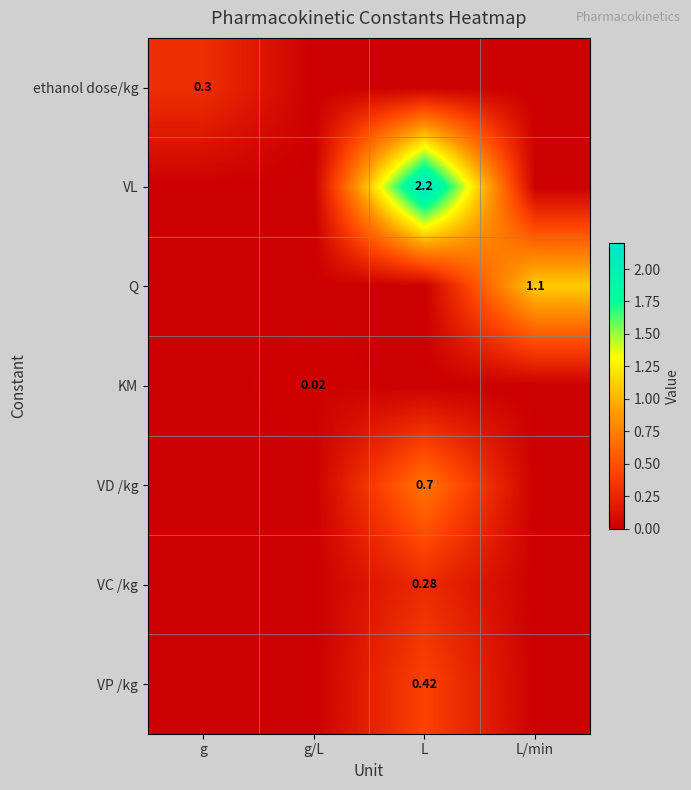

Which category has the highest value in the VP /kg series?

L